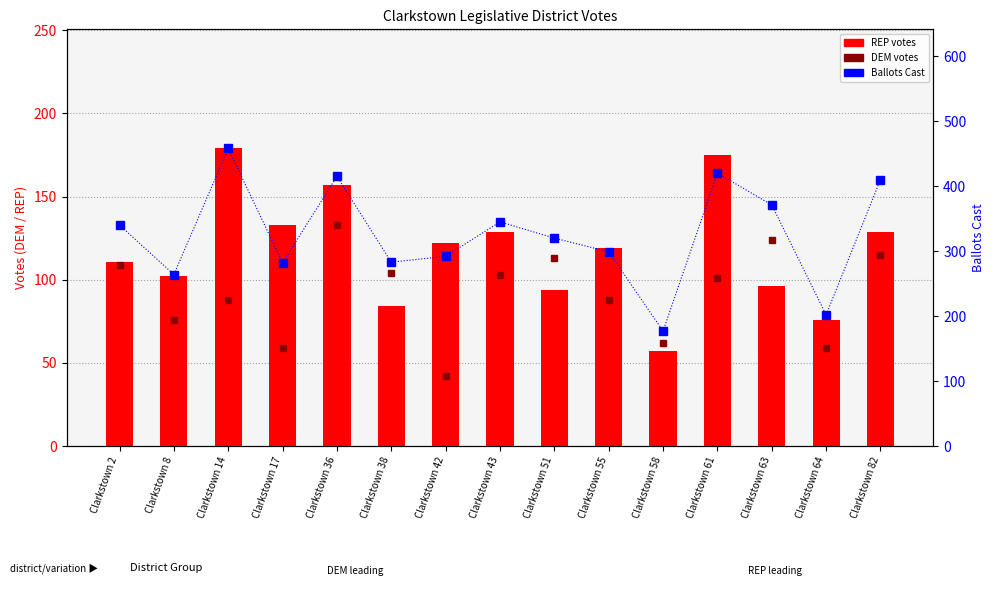

Rank the categories by REP value from lowest to highest.

Clarkstown 58, Clarkstown 64, Clarkstown 38, Clarkstown 51, Clarkstown 63, Clarkstown 8, Clarkstown 2, Clarkstown 55, Clarkstown 42, Clarkstown 43, Clarkstown 82, Clarkstown 17, Clarkstown 36, Clarkstown 61, Clarkstown 14